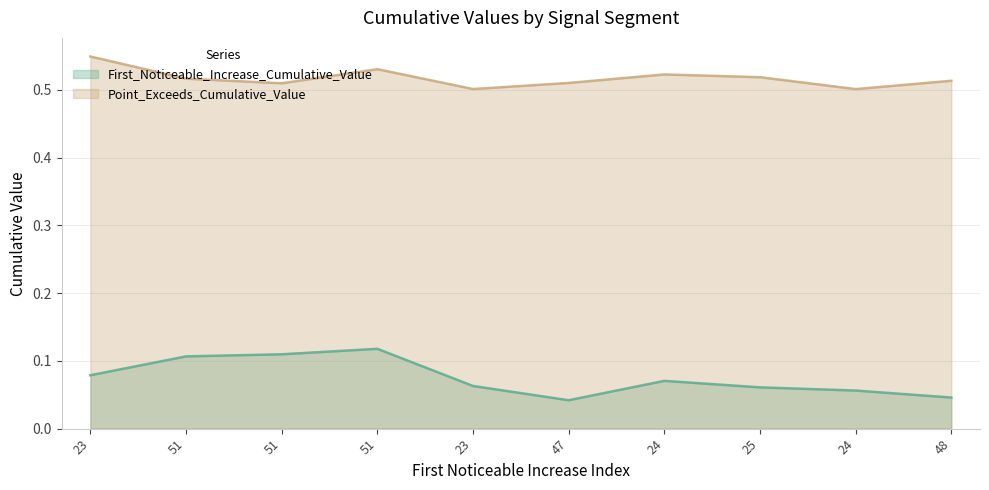

True or false: Point_Exceeds_Cumulative_Value has a value of 0.5 at 47.

True